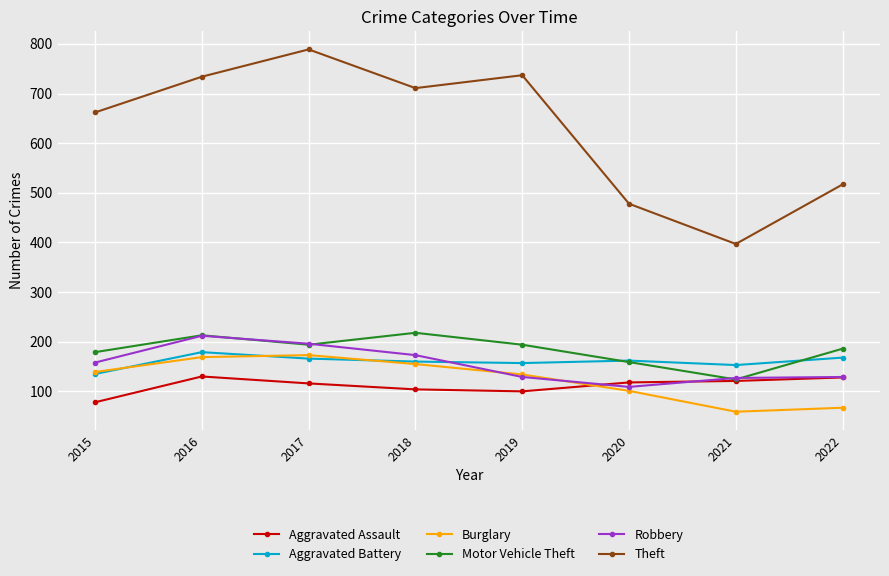

What is the approximate value of Burglary at 2016?

169